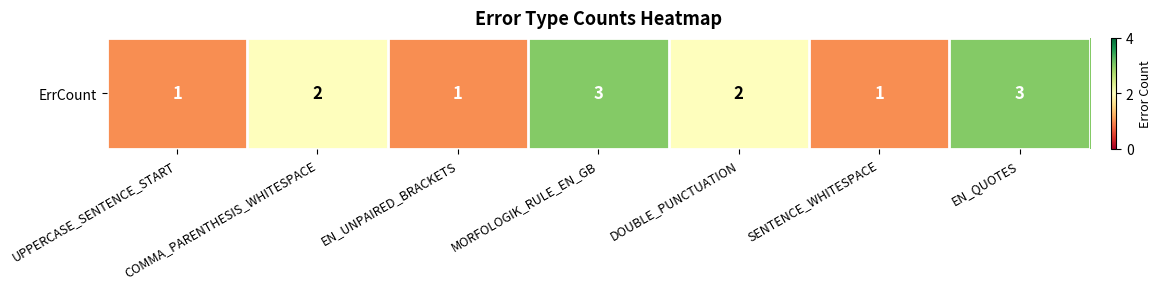

The value at UPPERCASE_SENTENCE_START is 1. True or false?

False